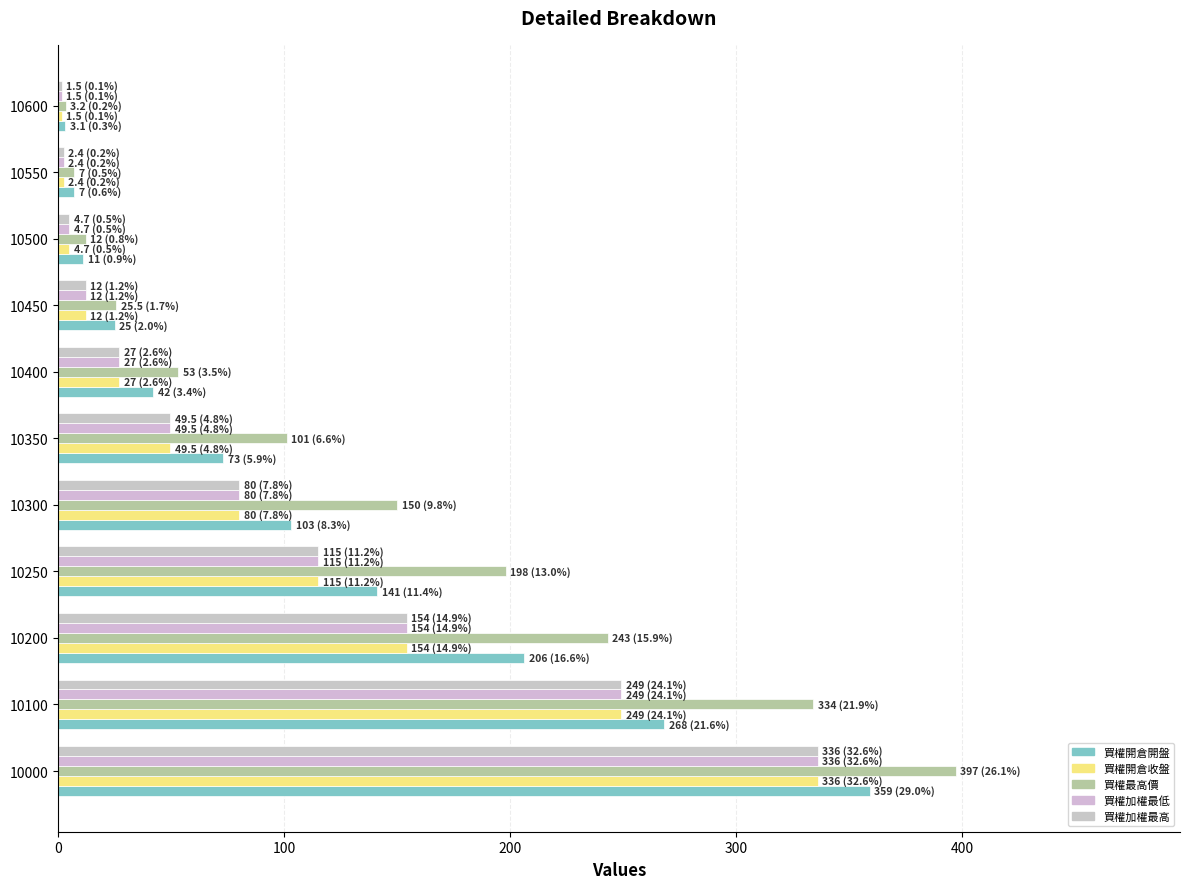

Count the number of categories in the chart.

11